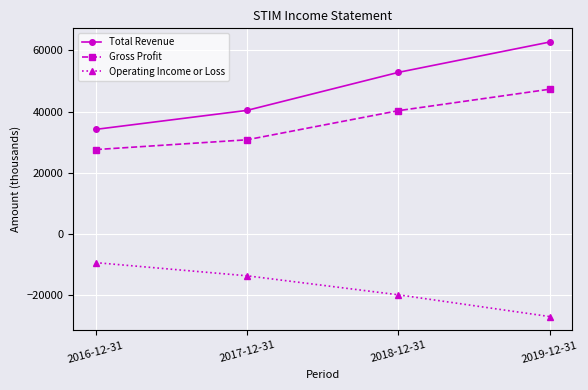

What is the label of the 2nd point from the right?

2018-12-31